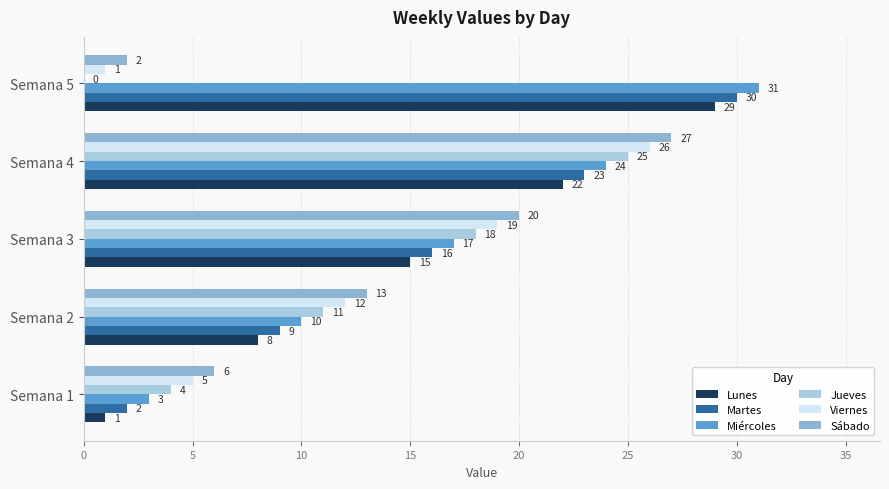

Count the Martes values in the range 9 to 23.

3